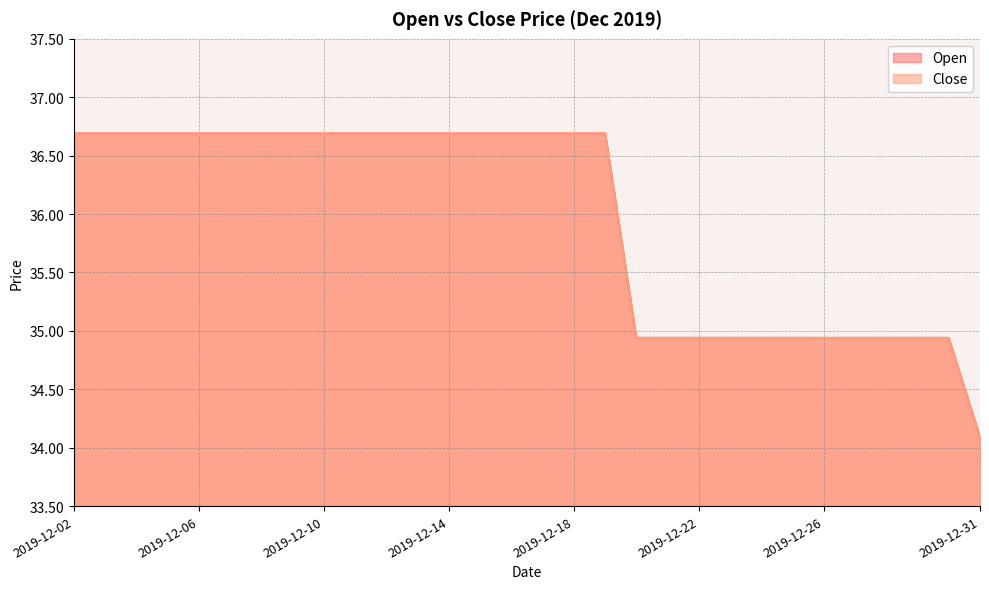

True or false: Open and Close cross at least once.

False